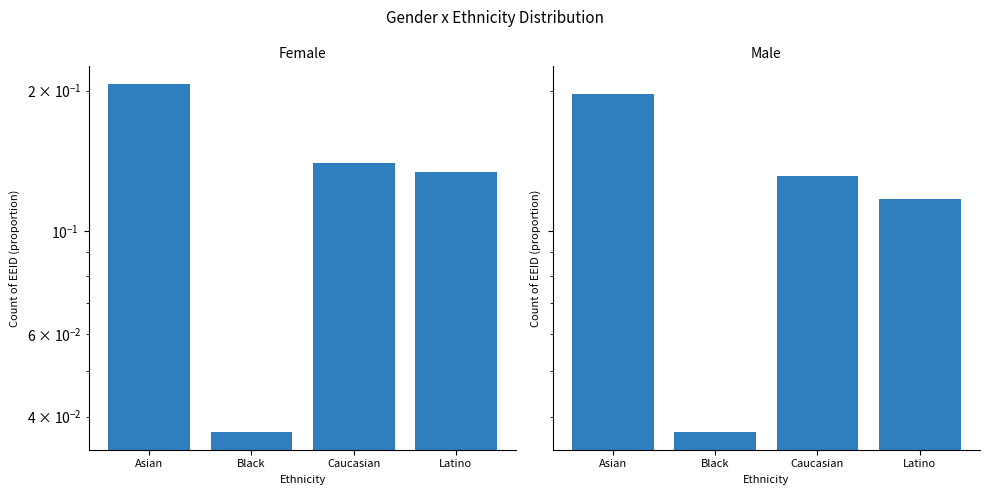

List the series in order of their overall mean, highest first.

Female, Male